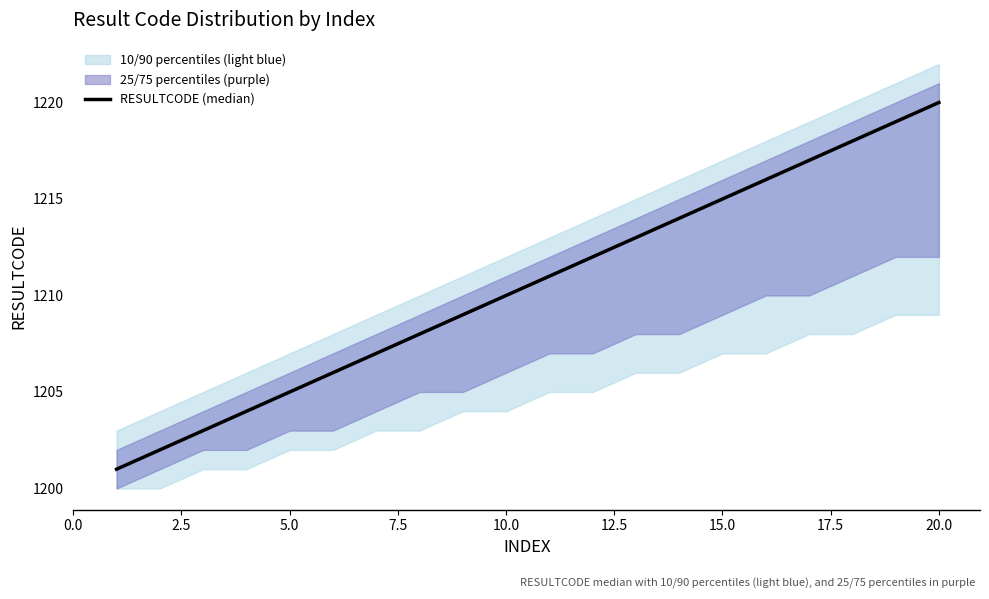

True or false: there are more than 1 points higher than both neighbors.

False